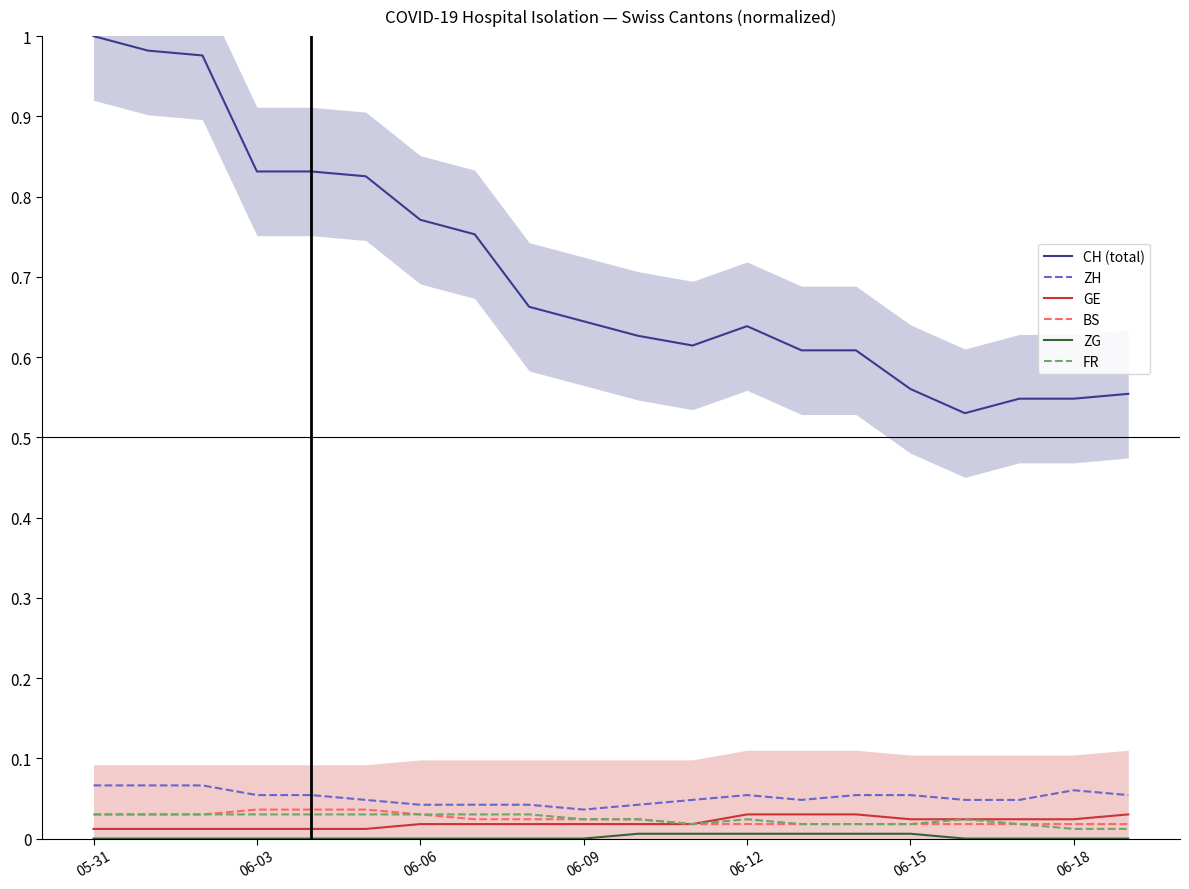

True or false: GE and CH (total) cross at least once.

False